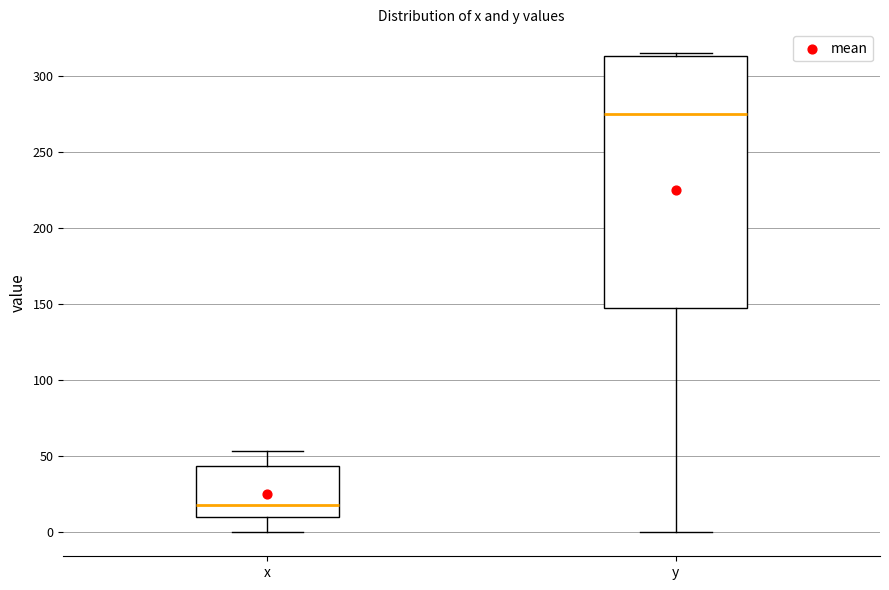

Which box's median line is the highest?

y